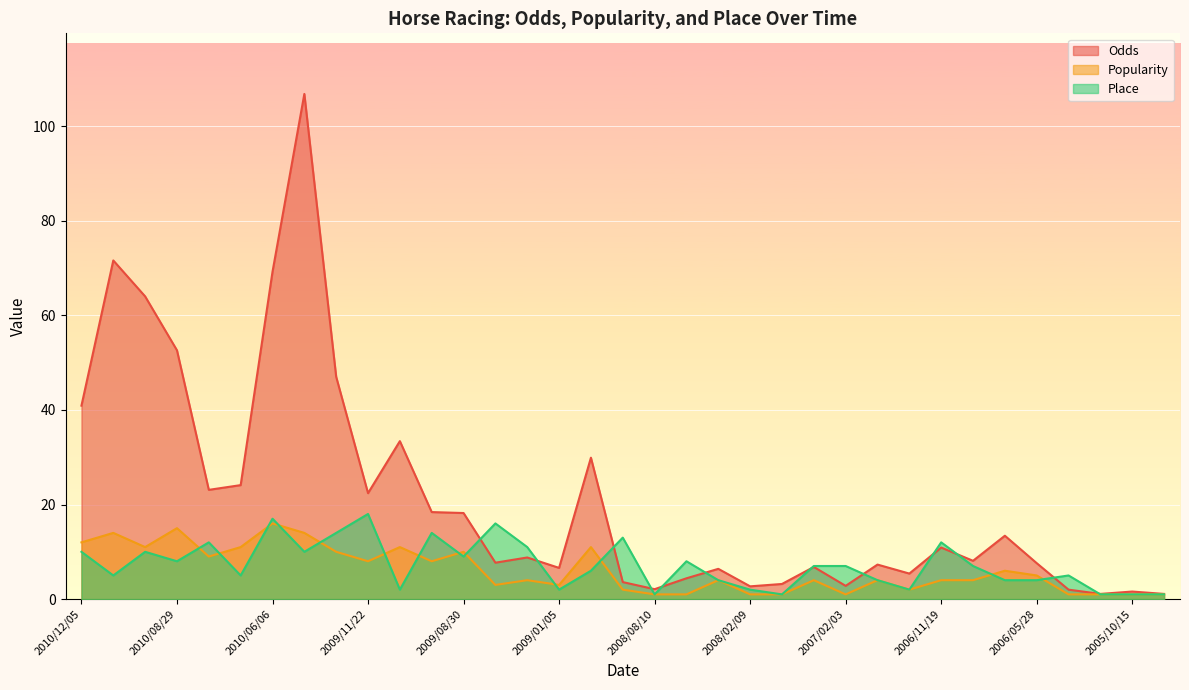

What is the maximum value for Place?

18.0